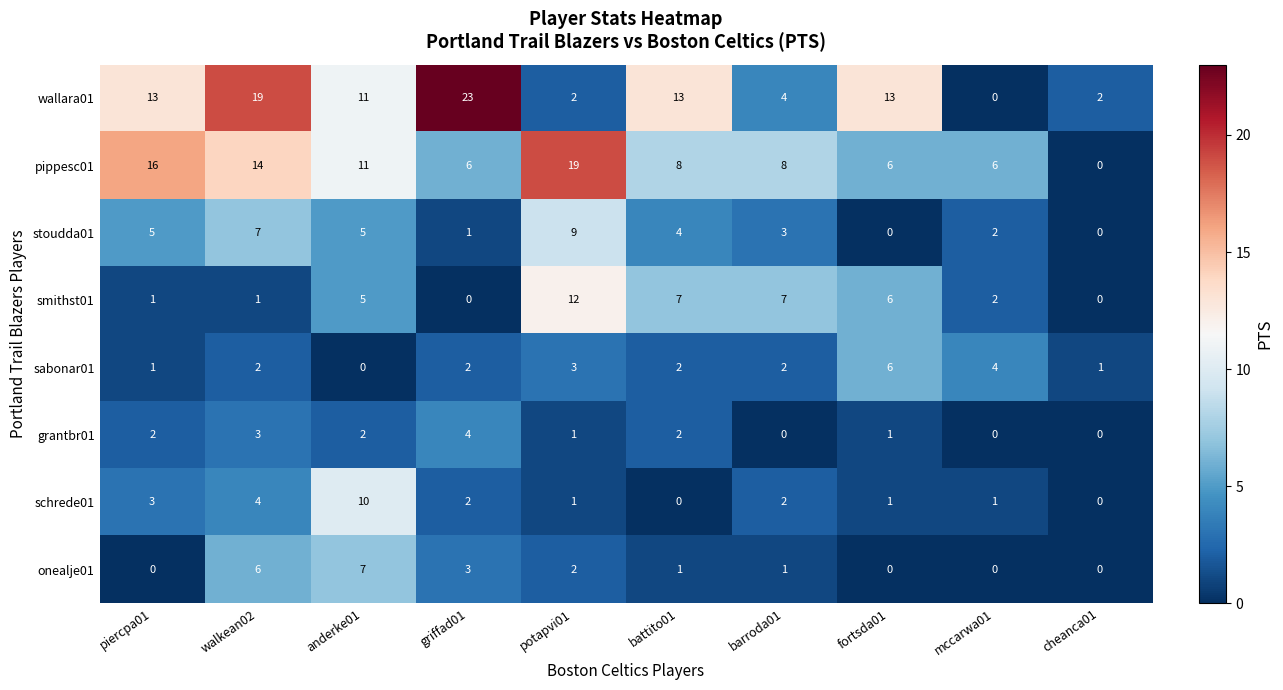

The pippesc01 series shows 6 at fortsda01. True or false?

True